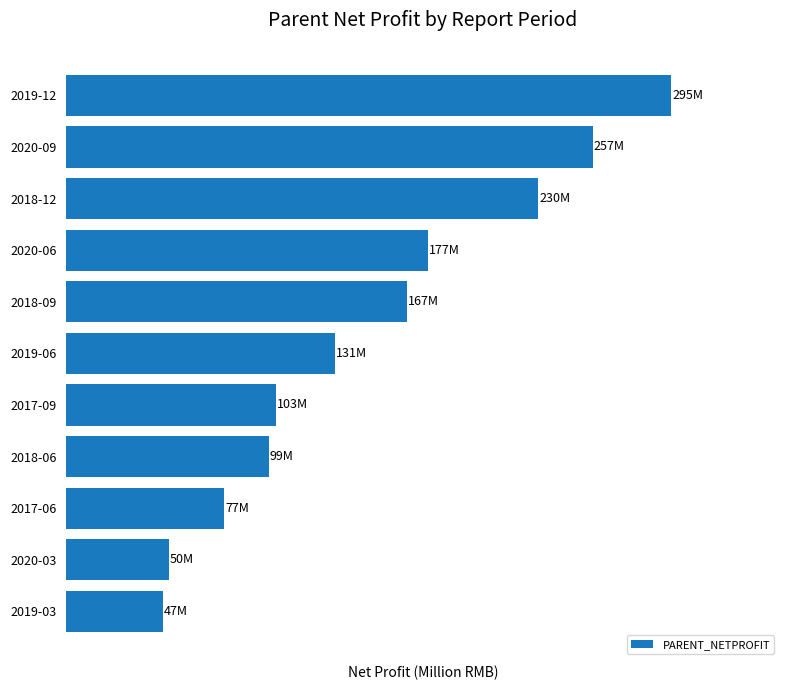

What is the sum of all values?

1633.9